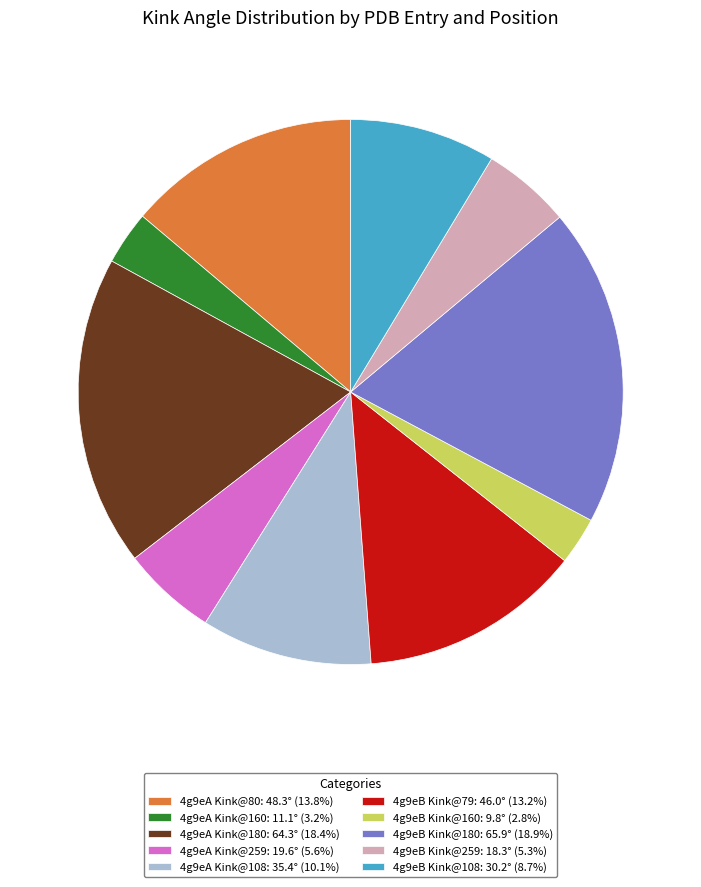

Is 4g9eB Kink@180: 65.9° (18.9%) the majority of the pie?

No